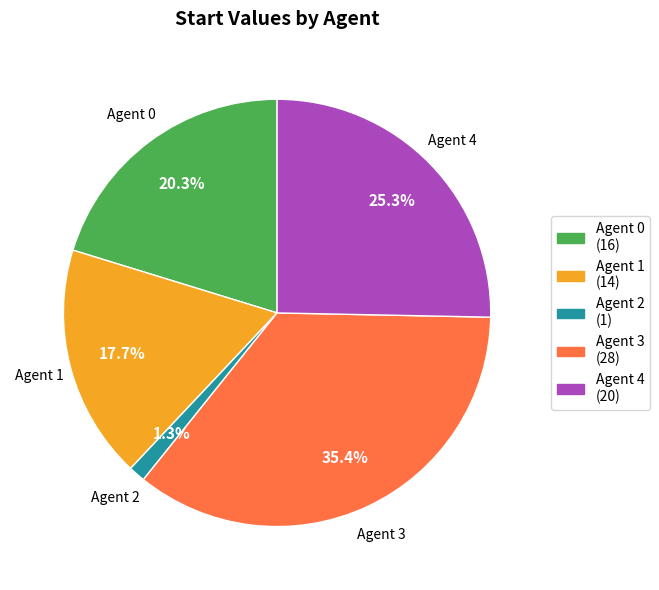

Is there a majority slice in this chart?

No